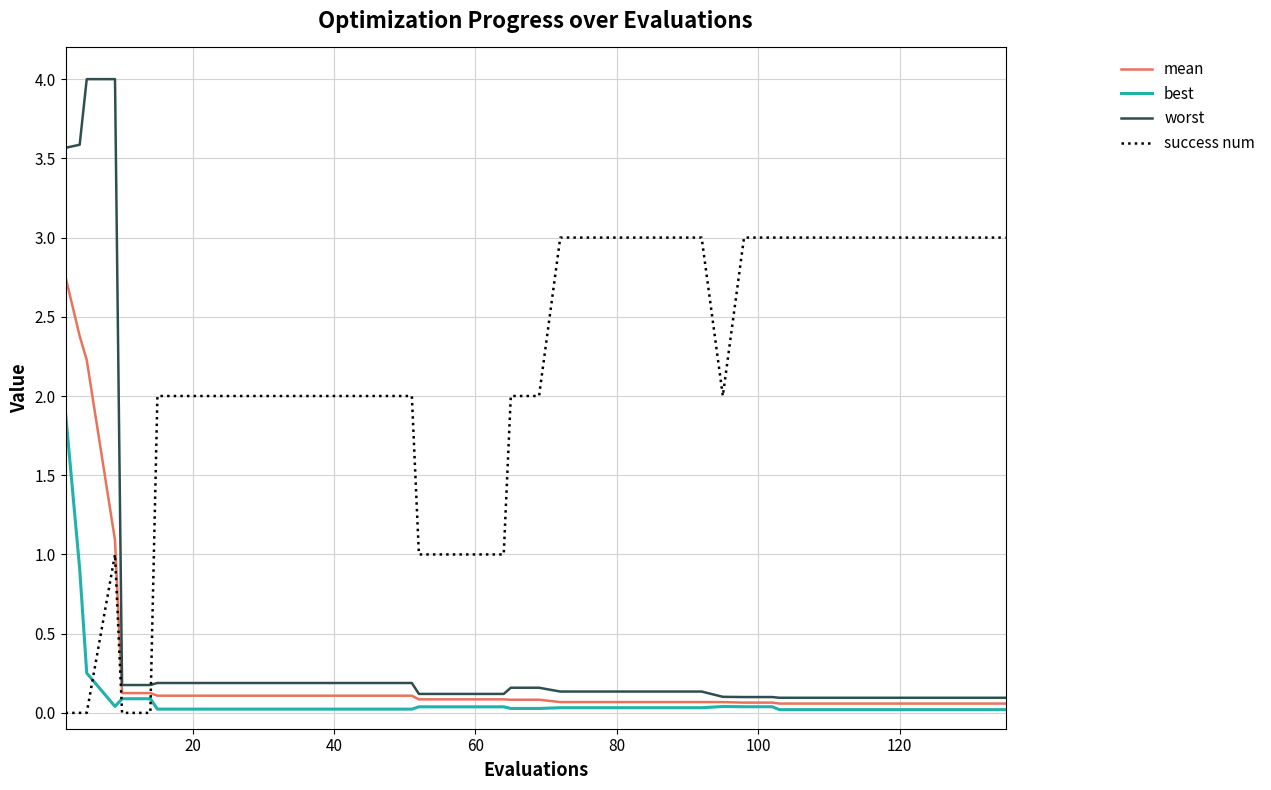

Which series has the largest total across all categories?

success num